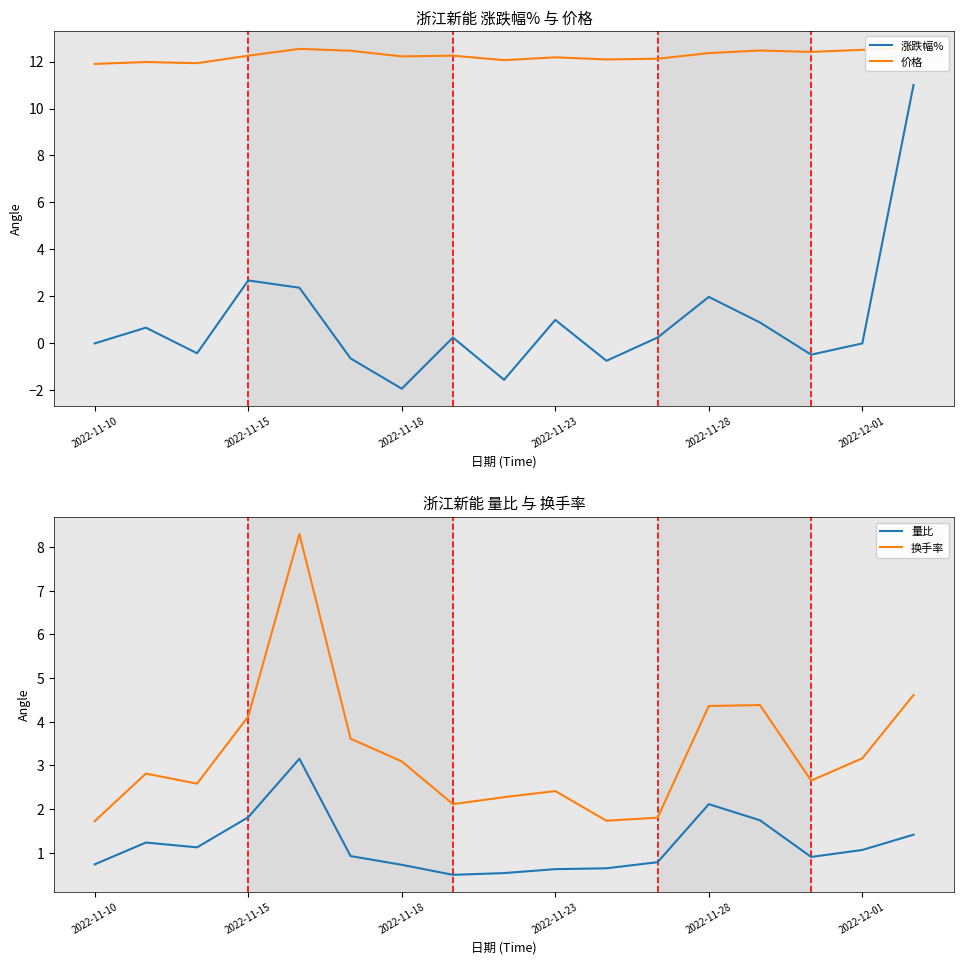

What is the total value across all series at 8?

13.3